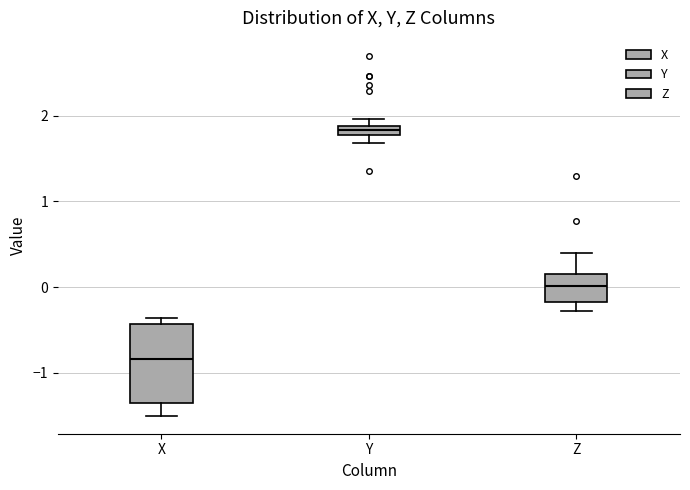

Which box has the lowest median line?

X